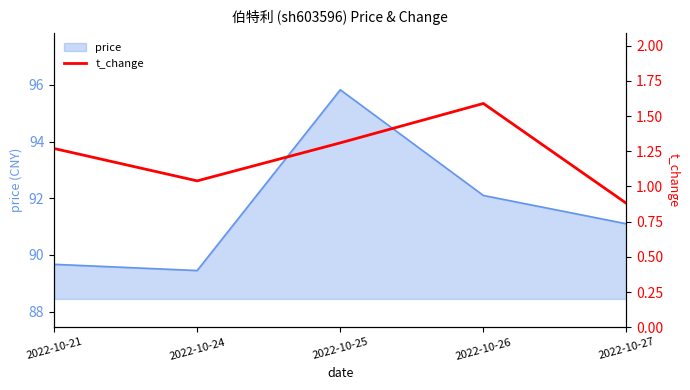

Which has a higher value, 2022-10-21 or 2022-10-24?

2022-10-21